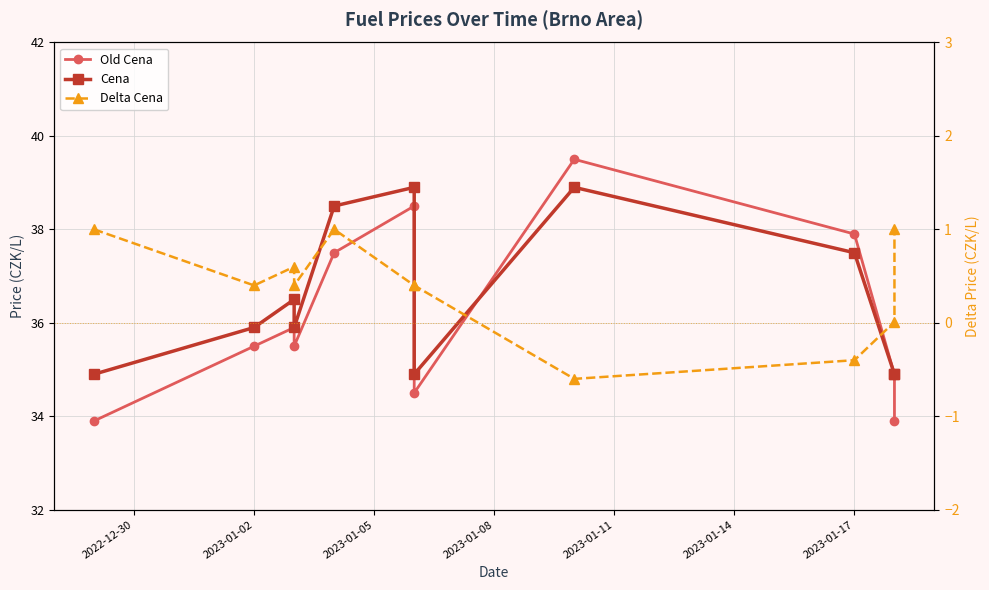

What is the maximum value shown in the chart?

39.5